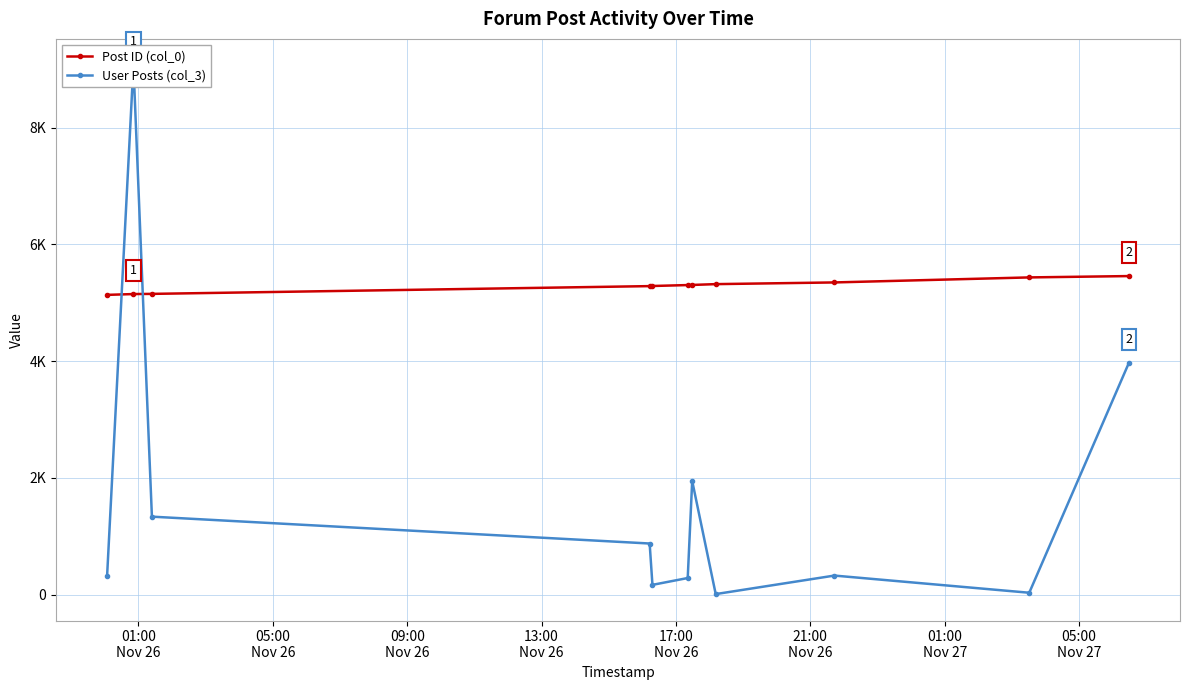

What are all the series names shown in the legend?

Post ID (col_0), User Posts (col_3)